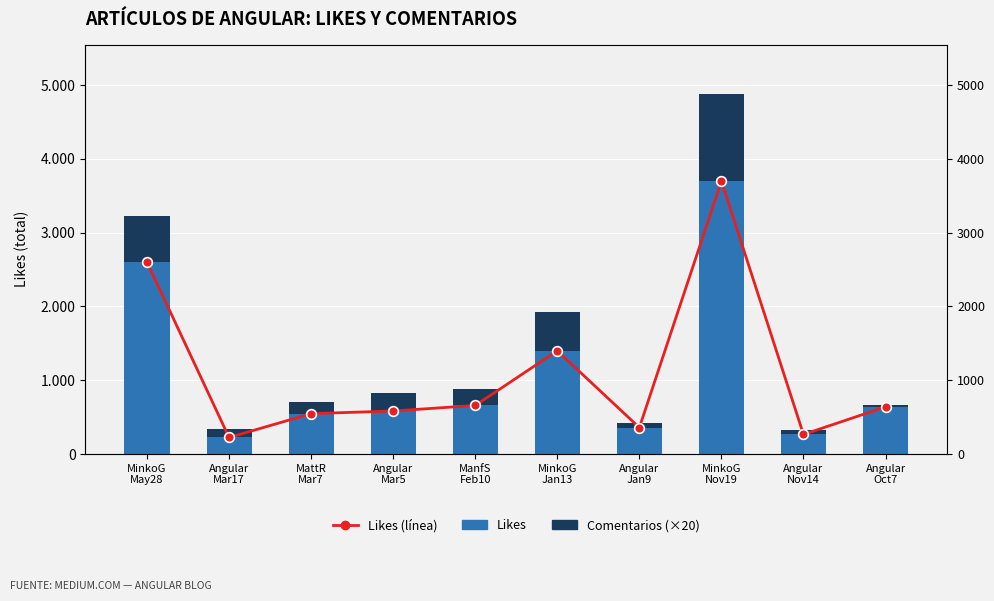

What is the sum of all Likes values?

10981